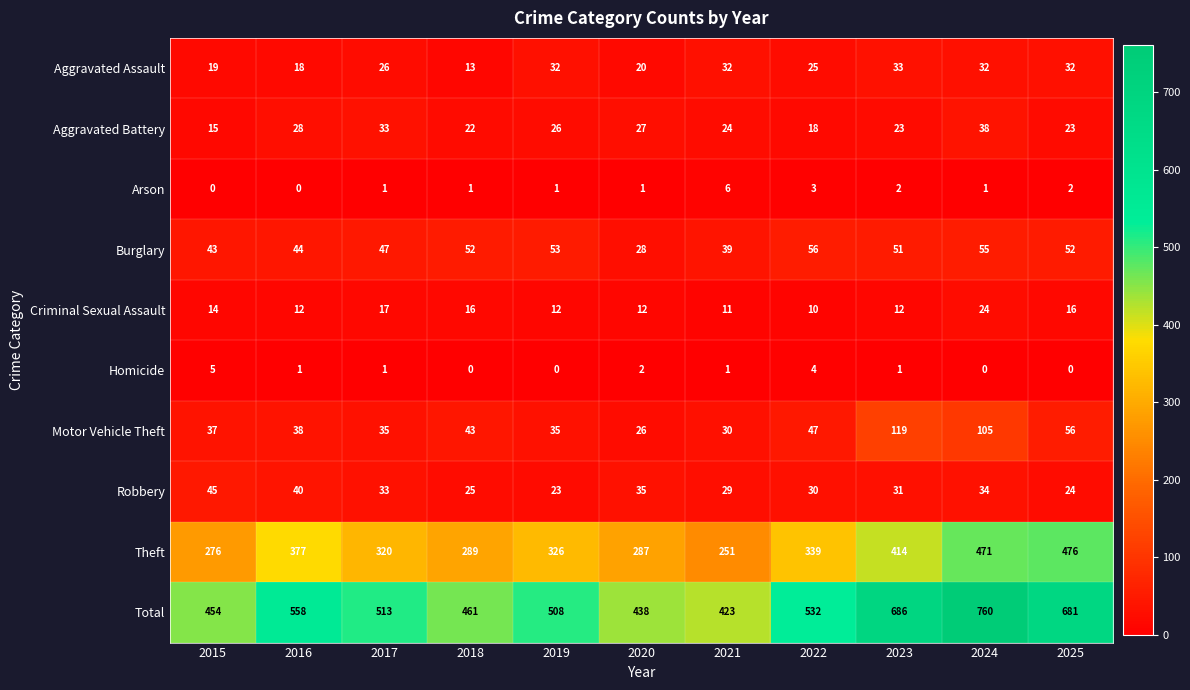

Count the number of categories in the chart.

11